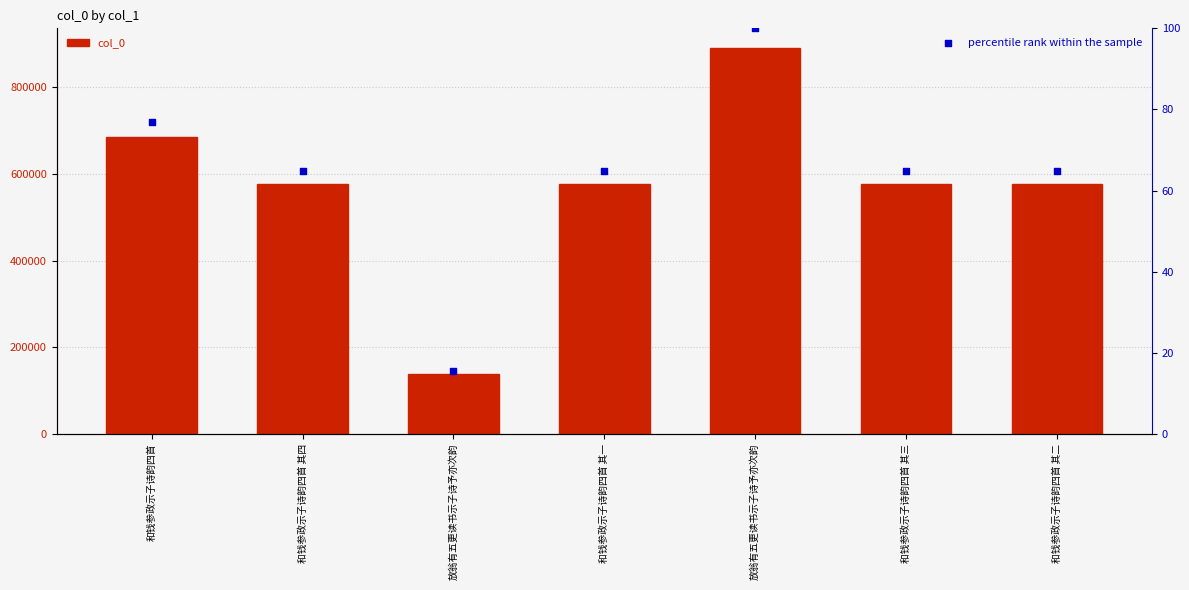

At which category is the sum across all series the highest?

放翁有五更读书示子诗予亦次韵